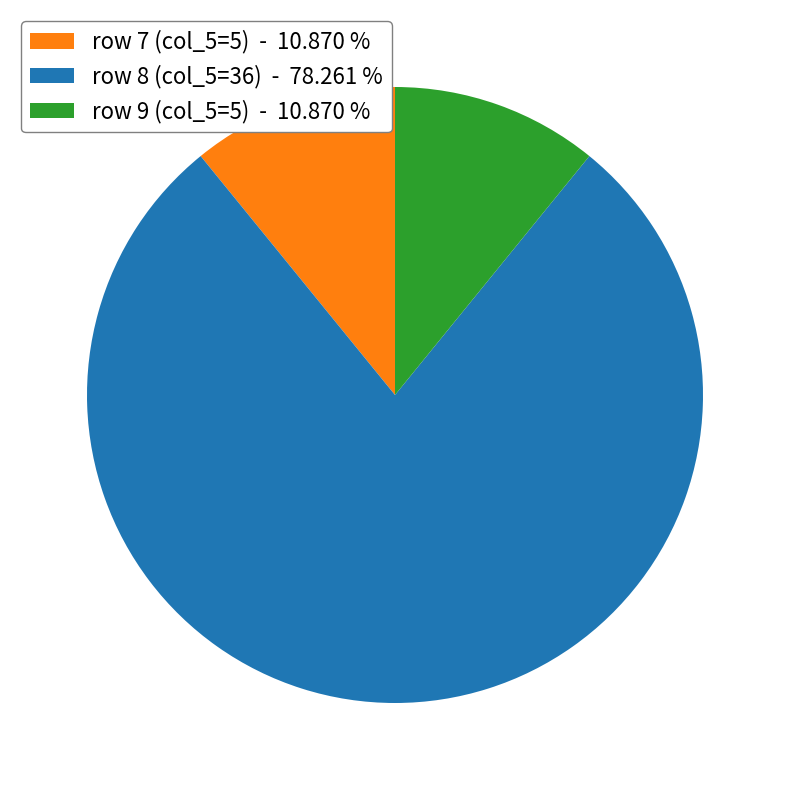

Which slice represents more than half of the pie?

row 8 (col_5=36) - 78.261 %